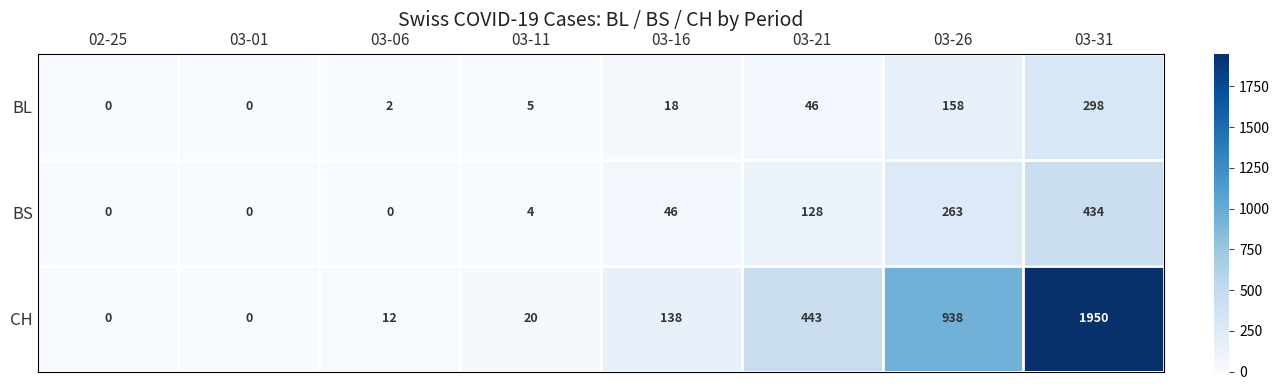

What is the total value across all series at 03-26?

1359